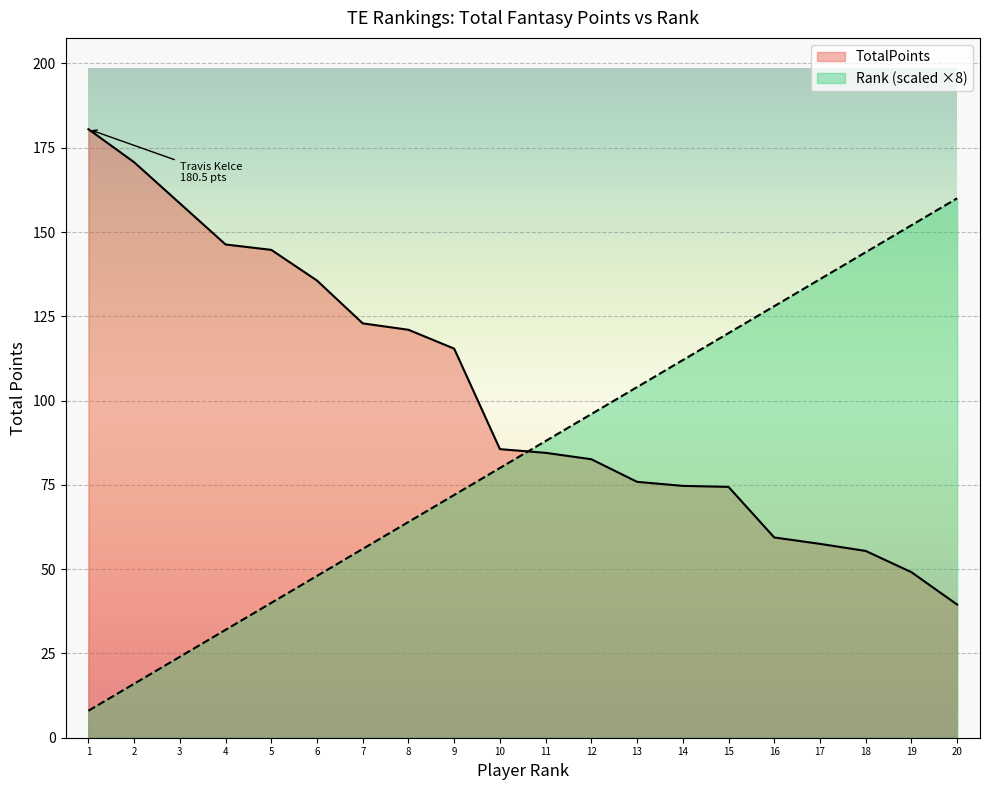

Reading left to right, extract all data points from this chart.

TotalPoints: 180.5	170.7	158.5	146.3	144.7	135.6	122.9	121.0	115.4	85.6	84.5	82.6	75.9	74.7	74.4	59.4	57.5	55.4	49.1	39.5
Rank: 8.0	16.0	24.0	32.0	40.0	48.0	56.0	64.0	72.0	80.0	88.0	96.0	104.0	112.0	120.0	128.0	136.0	144.0	152.0	160.0